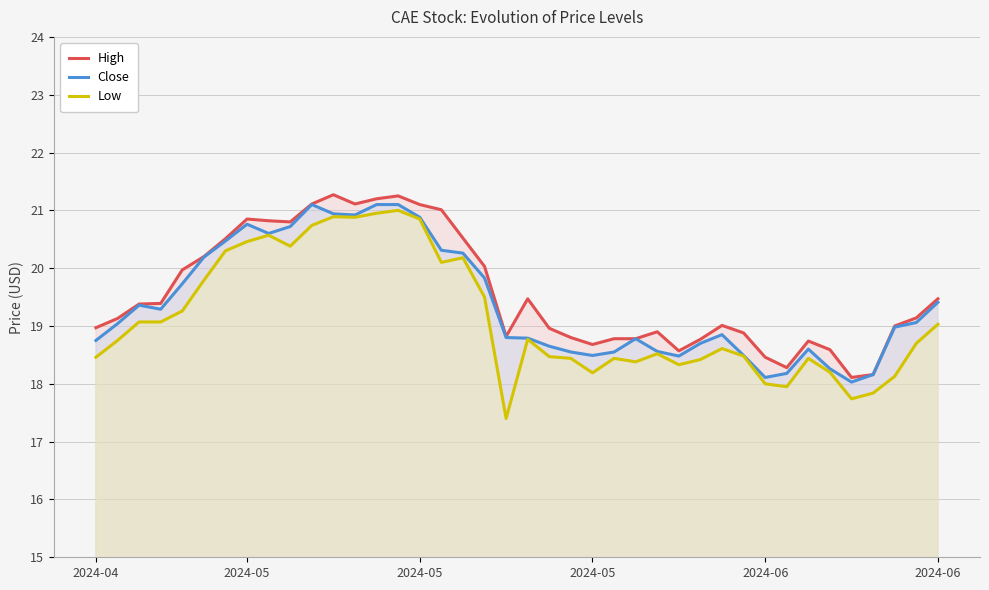

At which category does the chart reach its peak across all series?

11